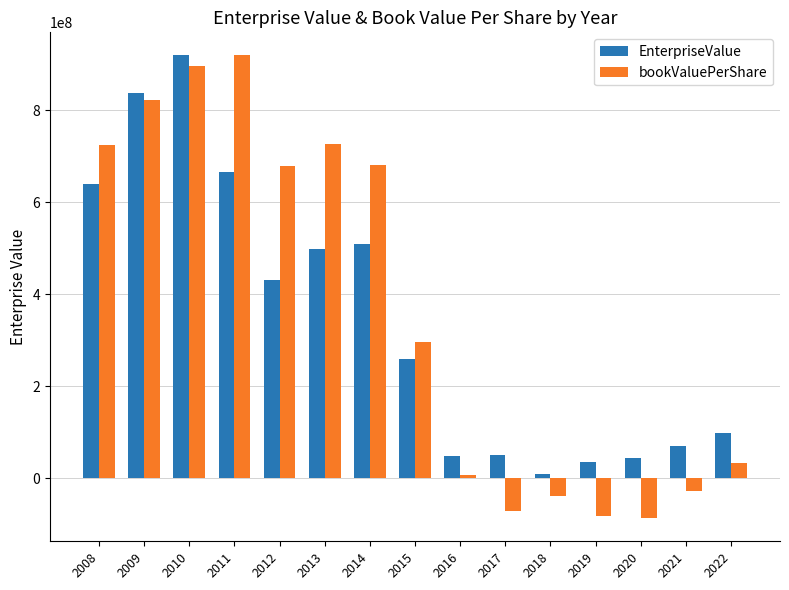

Rank the series at 2017 from lowest to highest value.

bookValuePerShare, EnterpriseValue